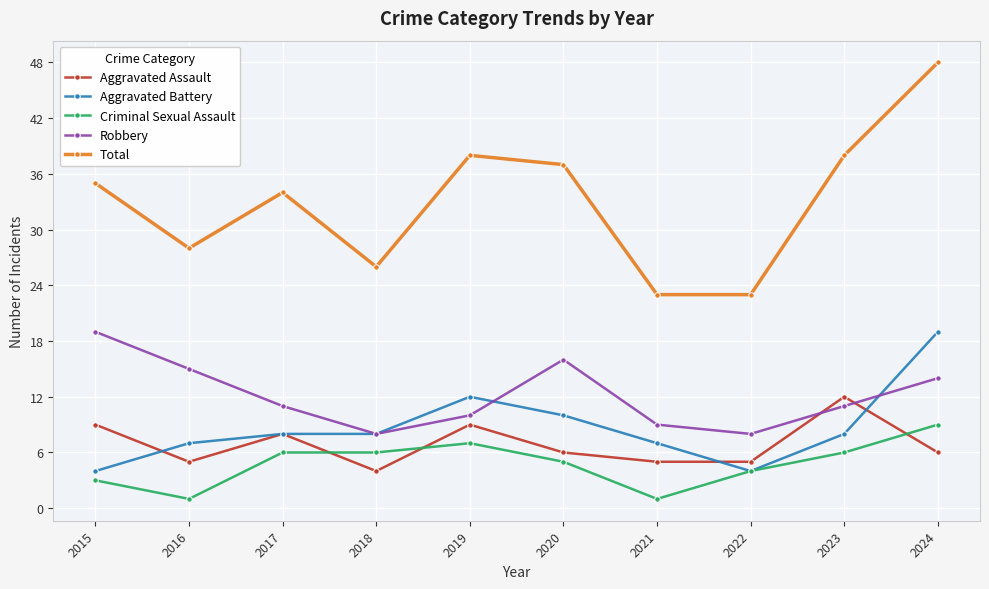

What is the sum of the Aggravated Battery values at 2016 and 2018?

15